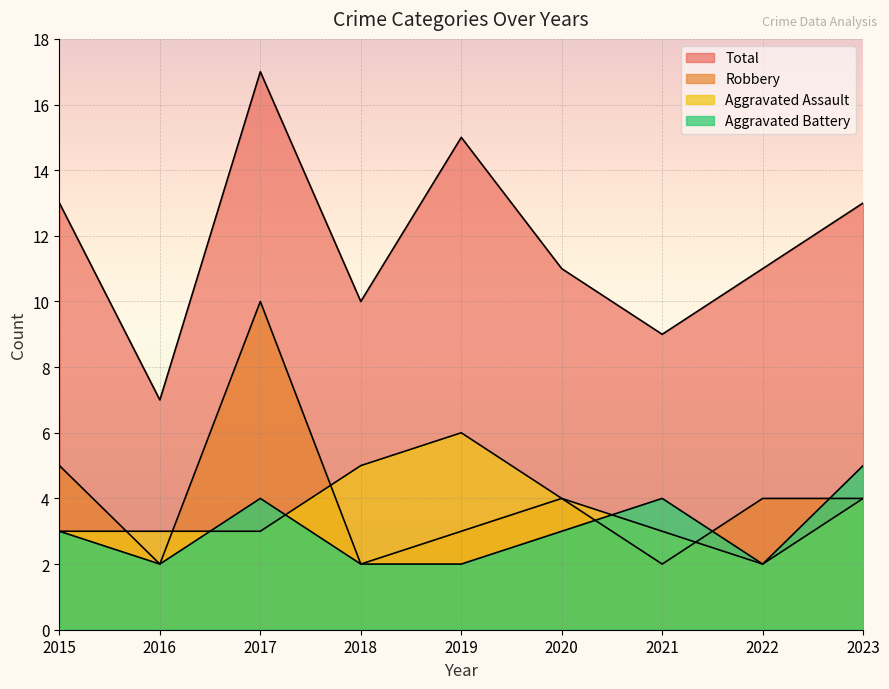

Is it true that Robbery equals 1 at 2018?

False